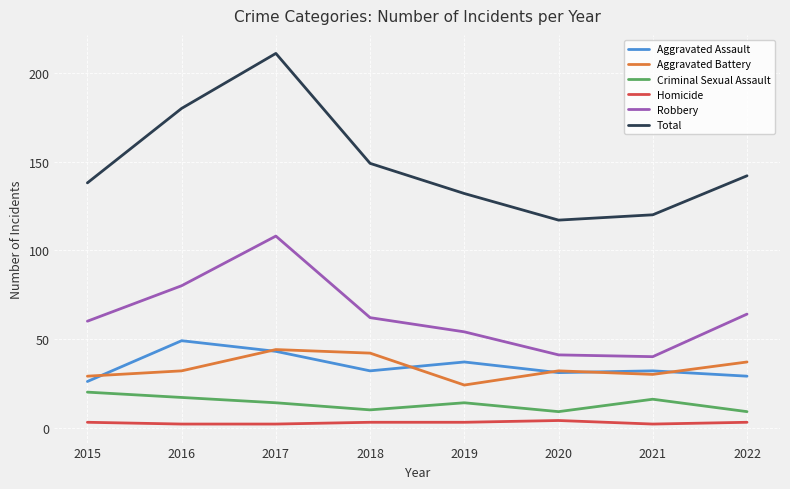

True or false: Robbery and Aggravated Battery intersect in this chart.

False